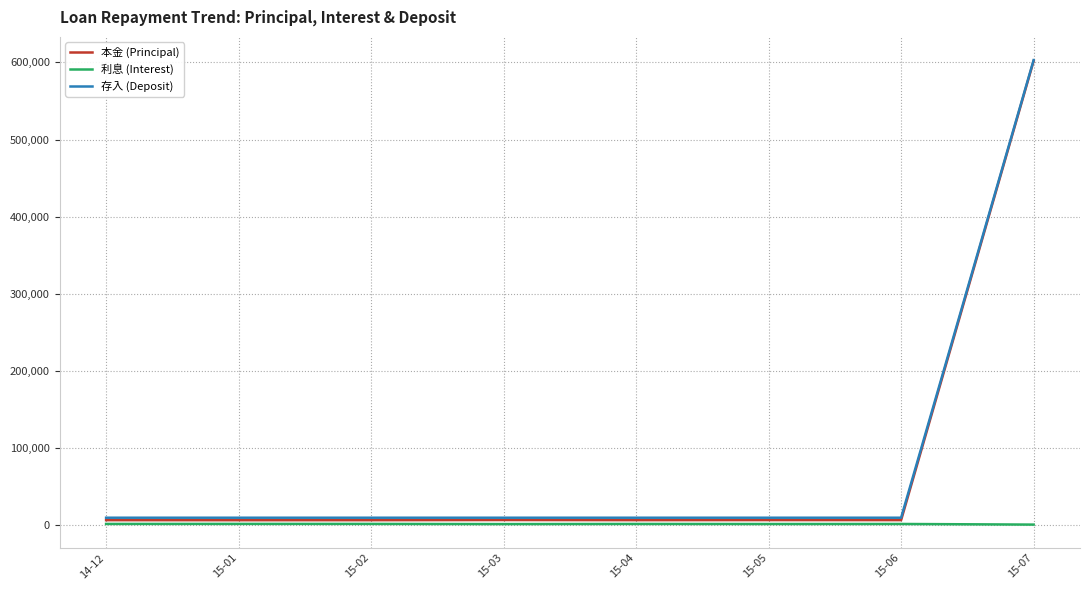

Which label corresponds to the largest value in the chart?

15-07